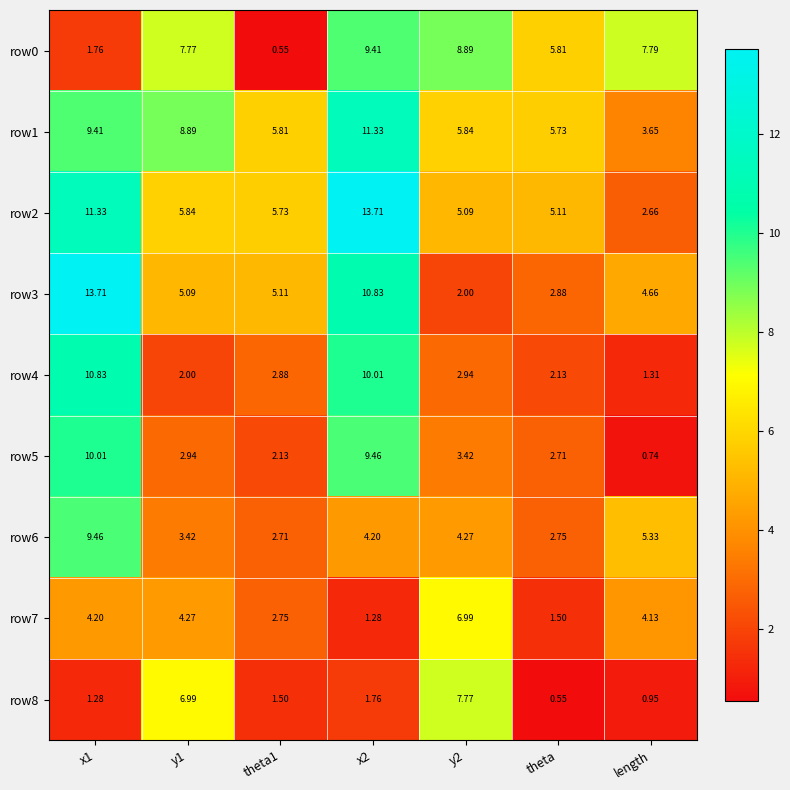

Is the value of row4 at y1 greater than the value of row1 at y1?

No